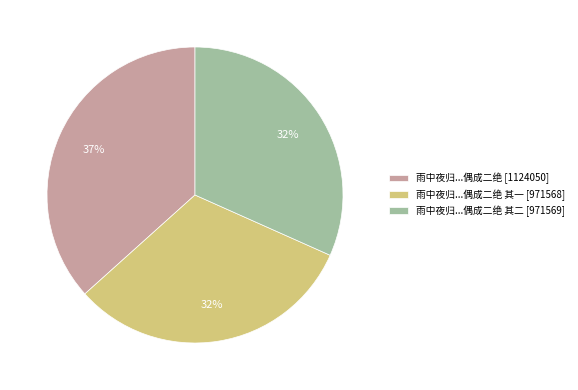

Approximately how many times larger is the value at 雨中夜归...偶成二绝 其一 [971568] compared to 雨中夜归...偶成二绝 [1124050]?

0.9